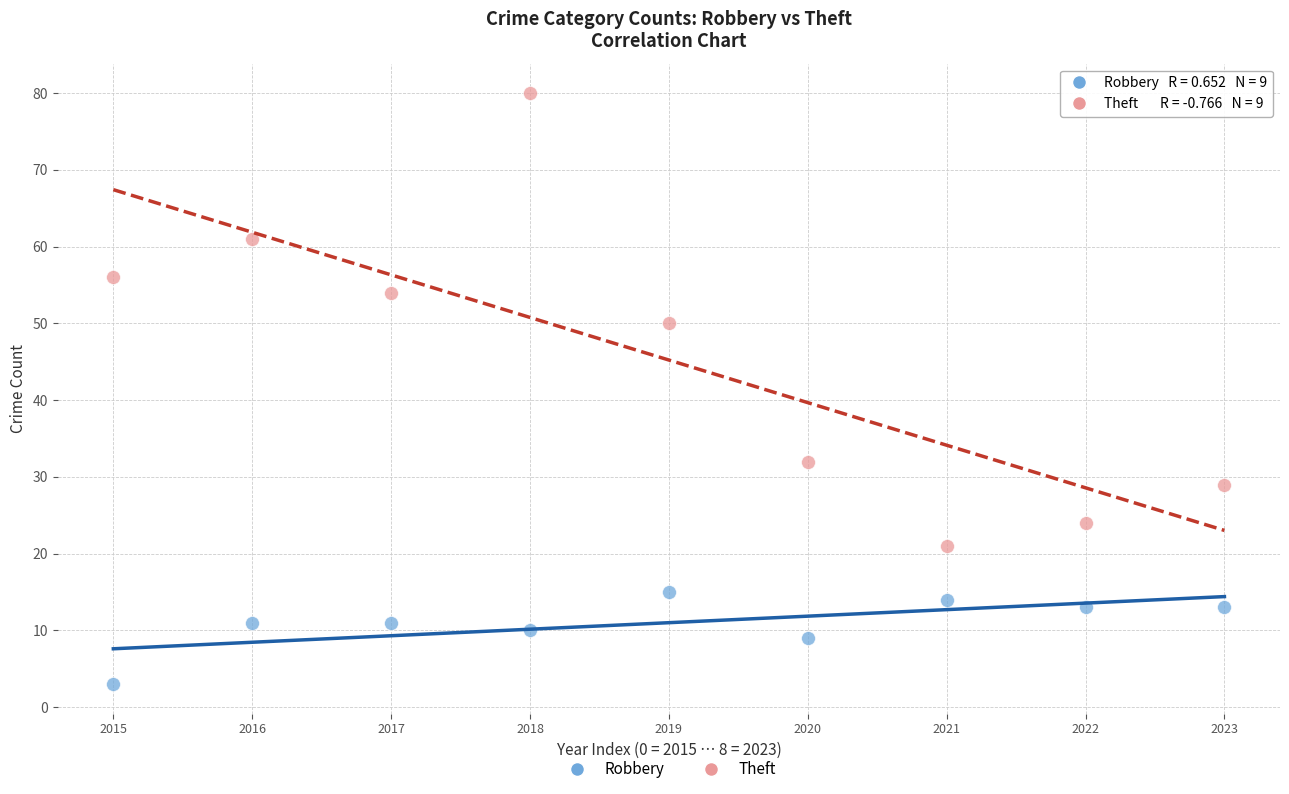

Which series has the largest Y range (max minus min)?

Theft